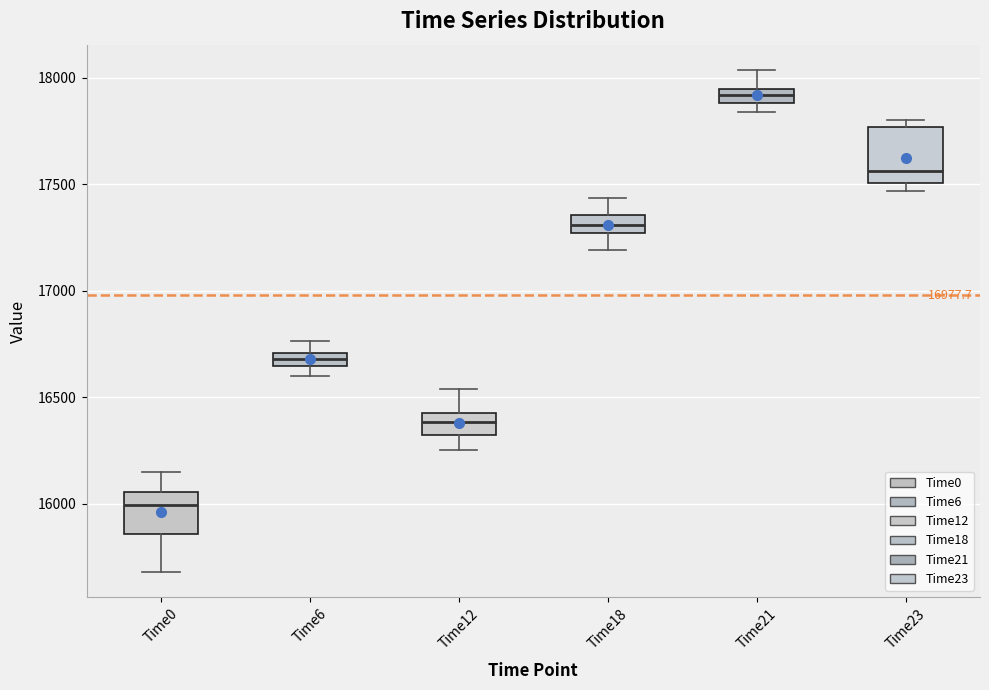

Which box is the tallest, from its lower edge to its upper edge?

Time23